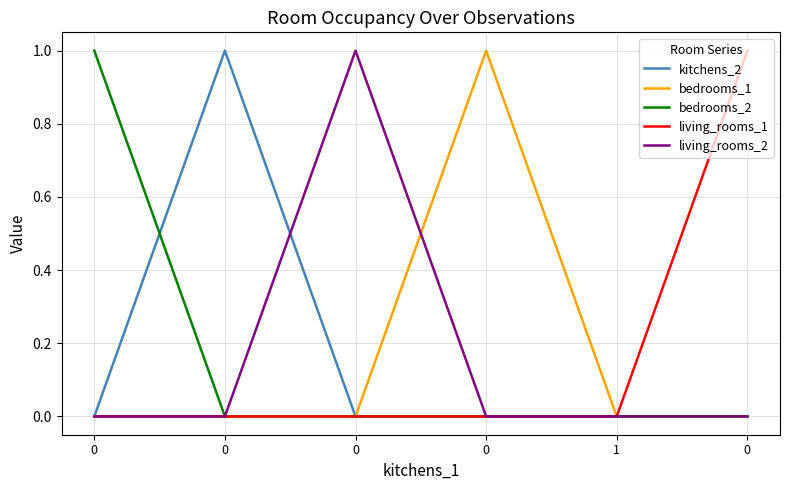

Between 1 and 0, which series saw the biggest shift?

living_rooms_1